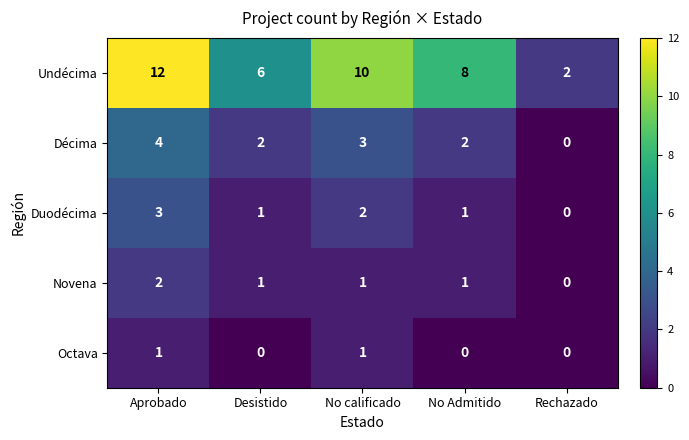

At which category does the chart reach its peak across all series?

Aprobado